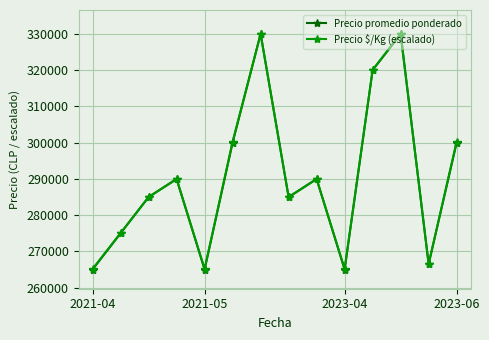

What is the lowest value of the Precio $/Kg (escalado) series?

265170.5